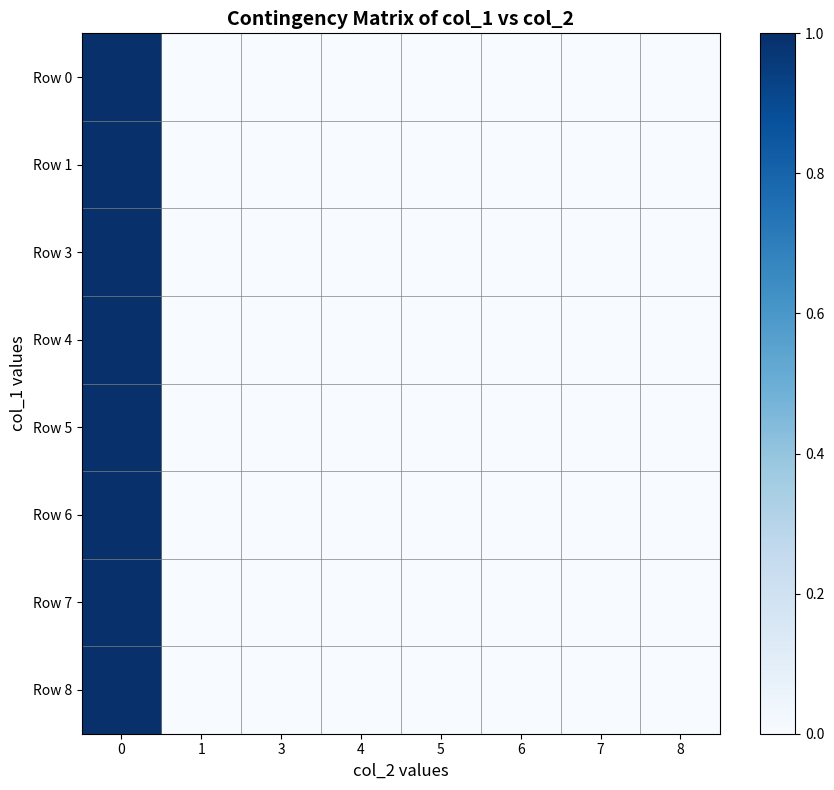

Reading left to right, list all the values displayed in this chart.

row_0: 1	0	0	0	0	0	0	0
row_1: 1	0	0	0	0	0	0	0
row_2: 1	0	0	0	0	0	0	0
row_3: 1	0	0	0	0	0	0	0
row_4: 1	0	0	0	0	0	0	0
row_5: 1	0	0	0	0	0	0	0
row_6: 1	0	0	0	0	0	0	0
row_7: 1	0	0	0	0	0	0	0